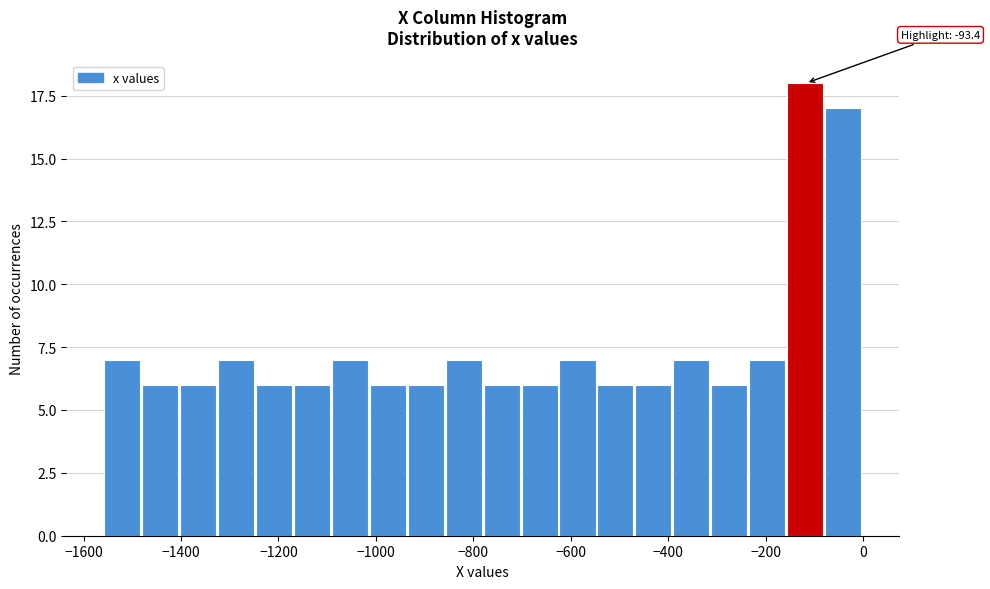

Around what value on the x-axis is the tallest bar? Give the approximate position of its centre, as read against the axis.

-120